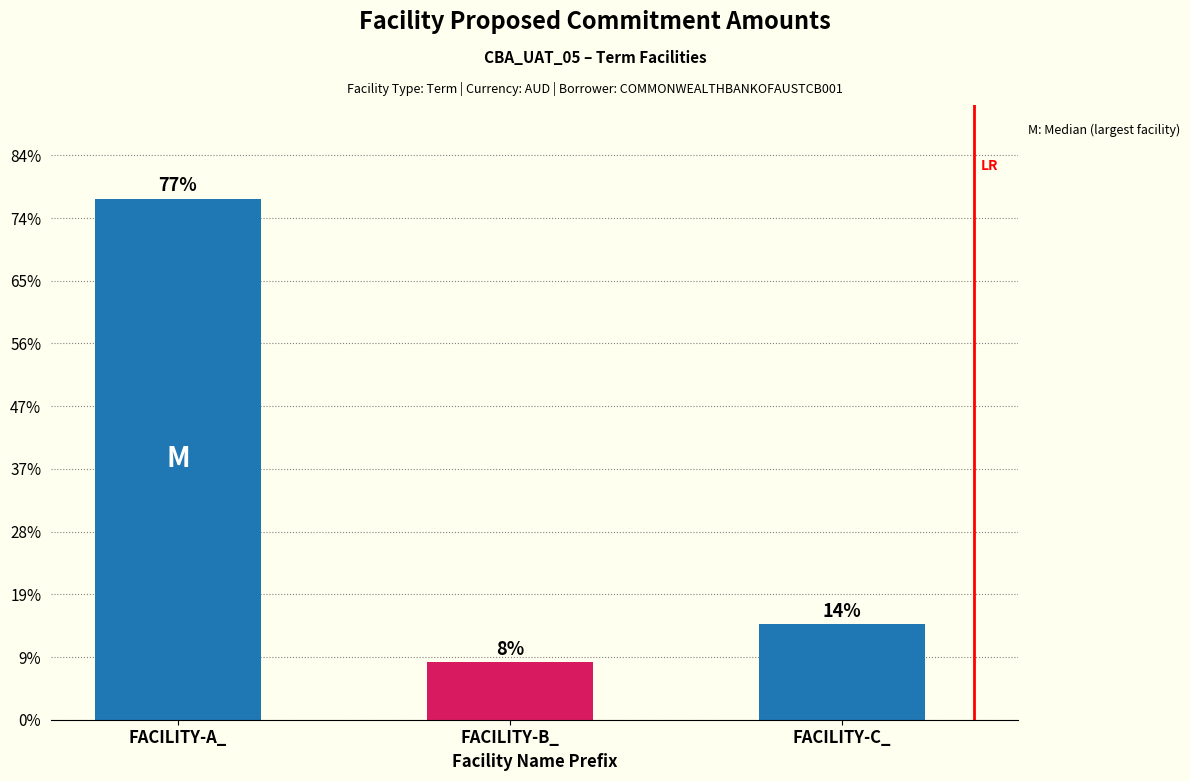

List the labels in order of value, smallest first.

FACILITY-B_, FACILITY-C_, FACILITY-A_